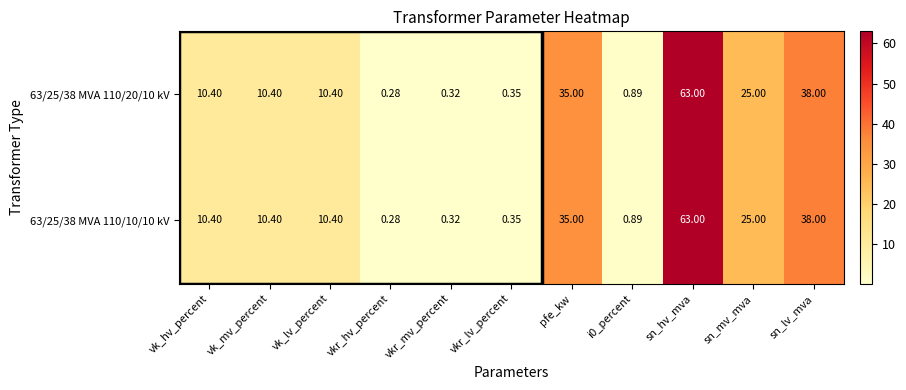

At which label is 63/25/38 MVA 110/20/10 kV closest to 31?

pfe_kw